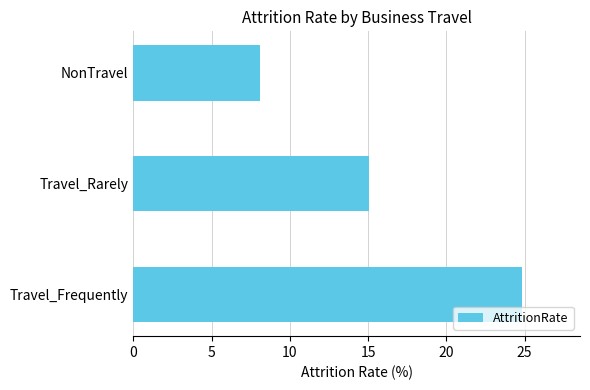

What is the change in value from Travel_Rarely to NonTravel?

-6.9